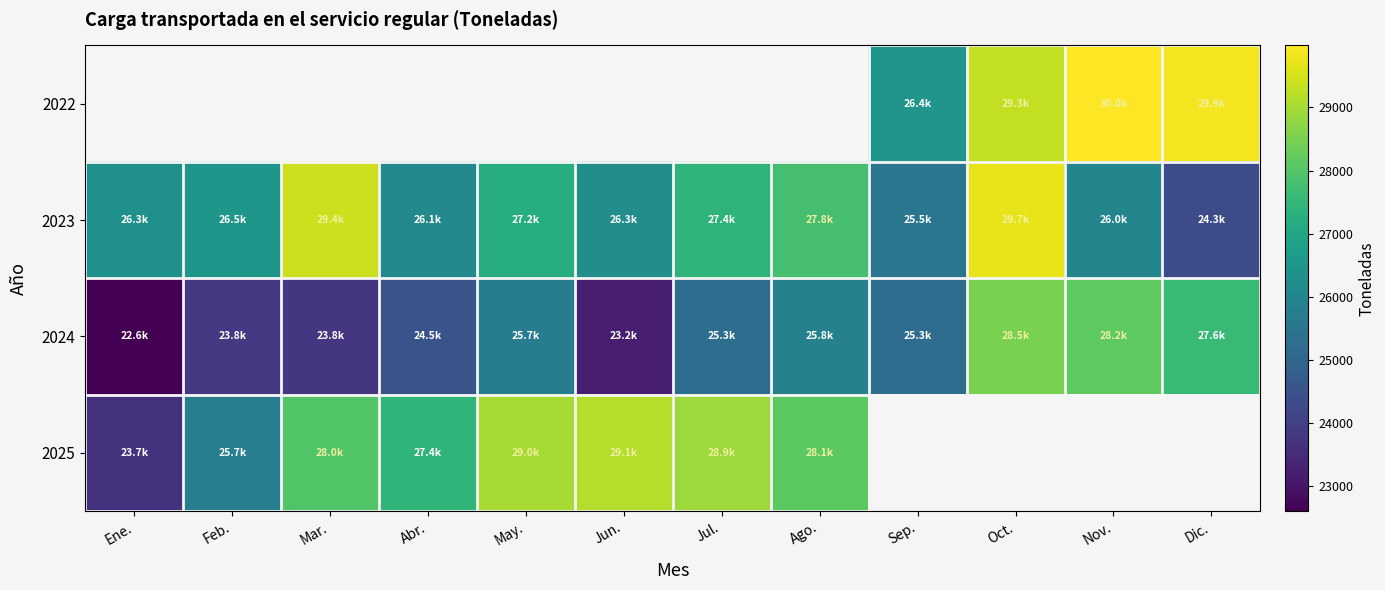

What is the sum of the 2025 values at Feb. and May.?

54753.9